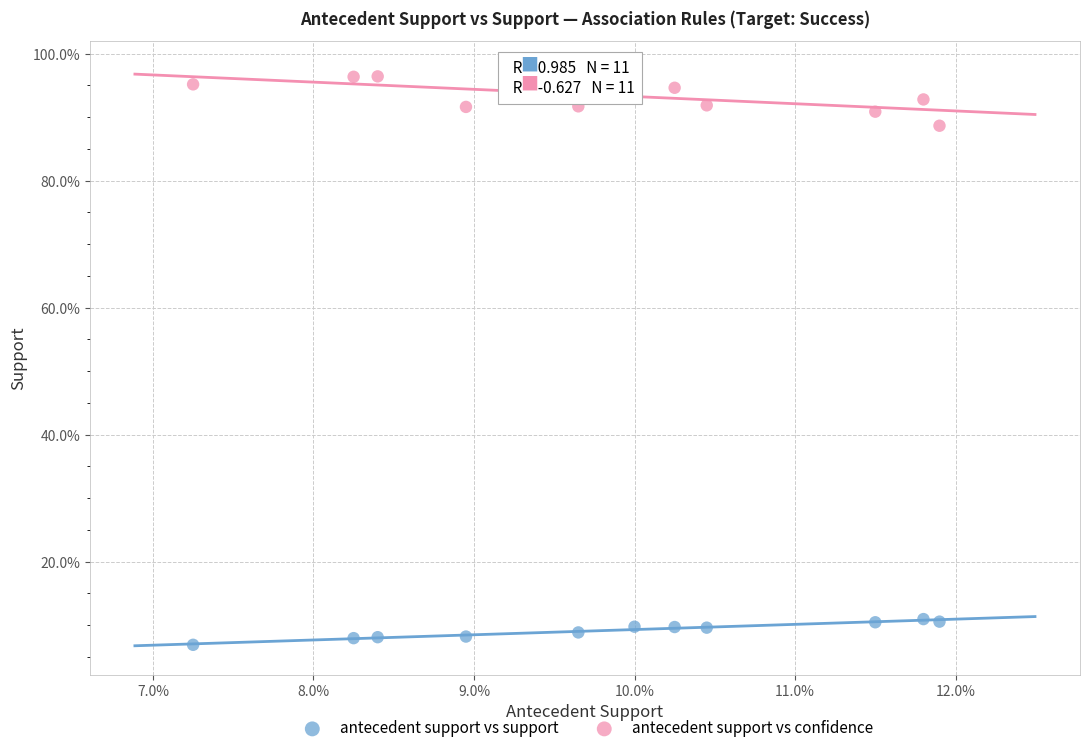

What are all the series names shown in the legend?

antecedent support vs support, antecedent support vs confidence